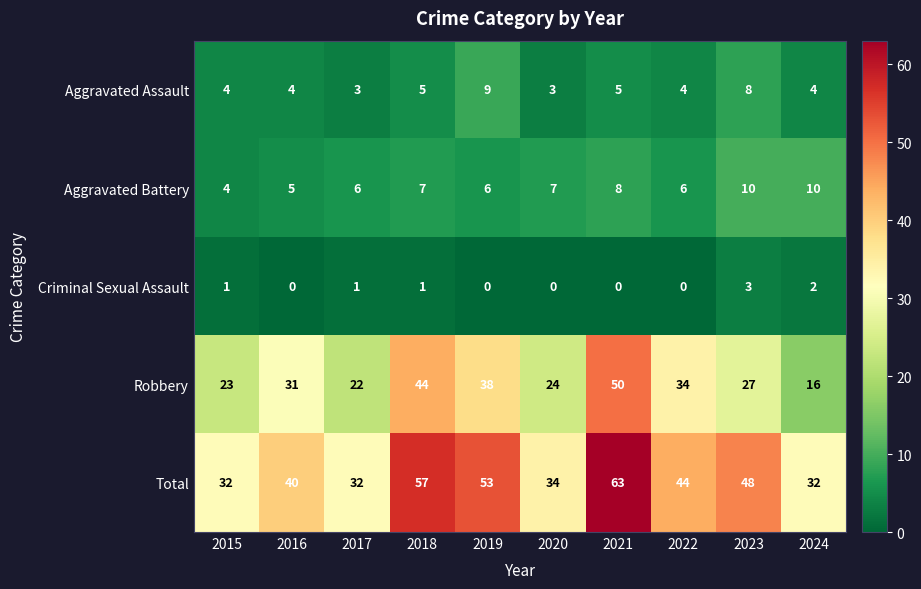

What is the difference between the highest and lowest values at 2023?

45